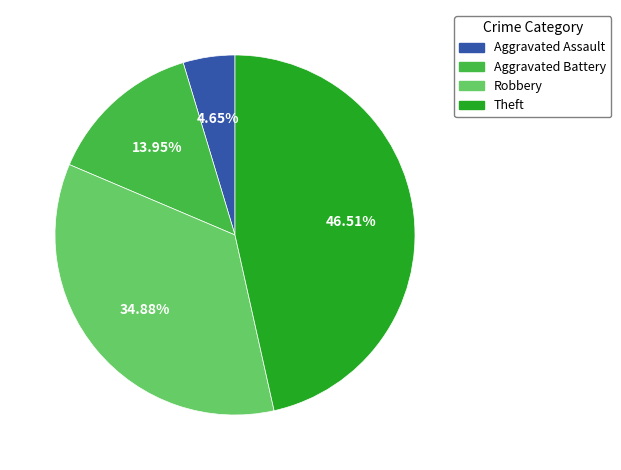

To the nearest percent, what portion does Aggravated Assault represent?

5%